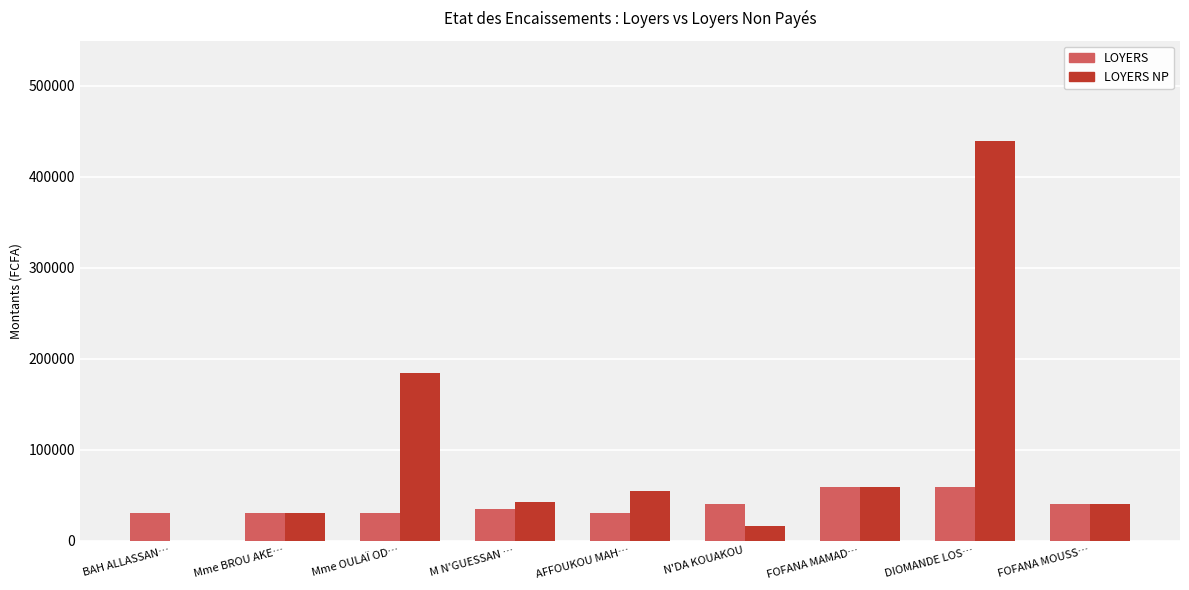

Which series has the largest total across all categories?

LOYERS NP